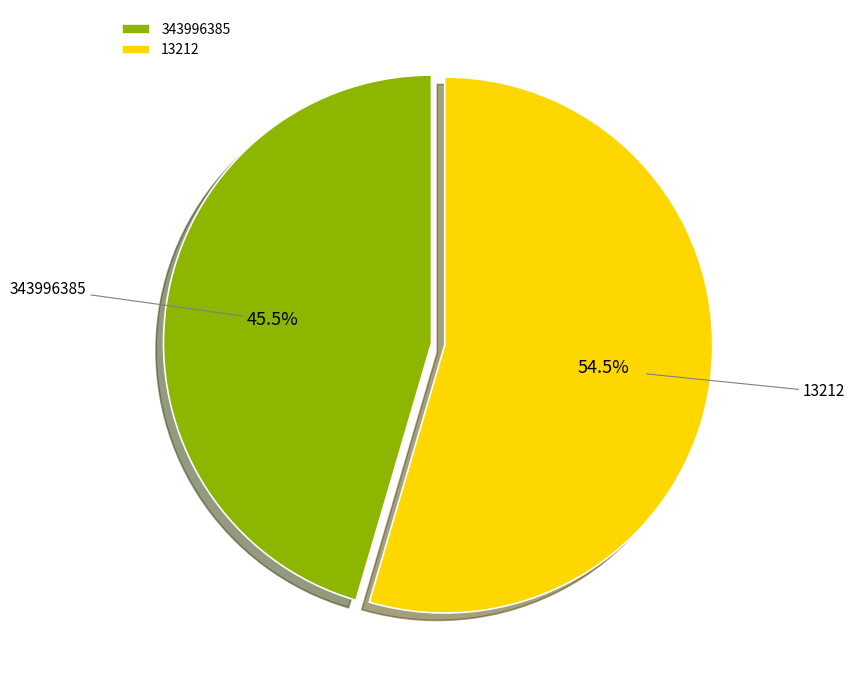

Rank the categories by value from highest to lowest.

13212, 343996385